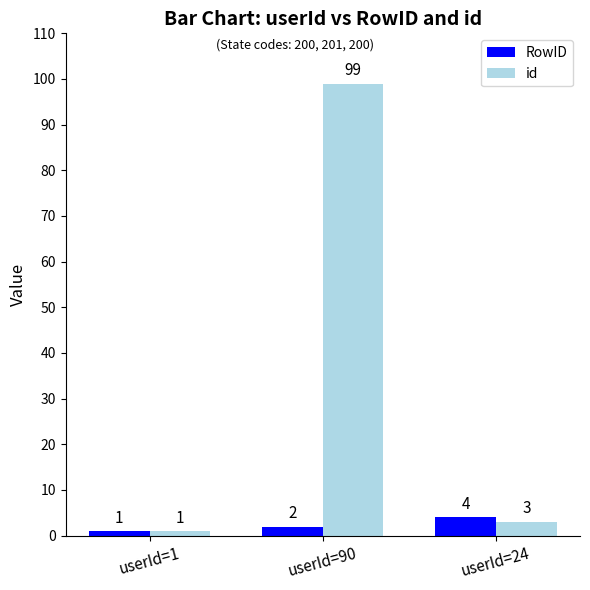

Reading left to right, extract all data points from this chart.

RowID: userId=1=1	userId=90=2	userId=24=4
id: userId=1=1	userId=90=99	userId=24=3